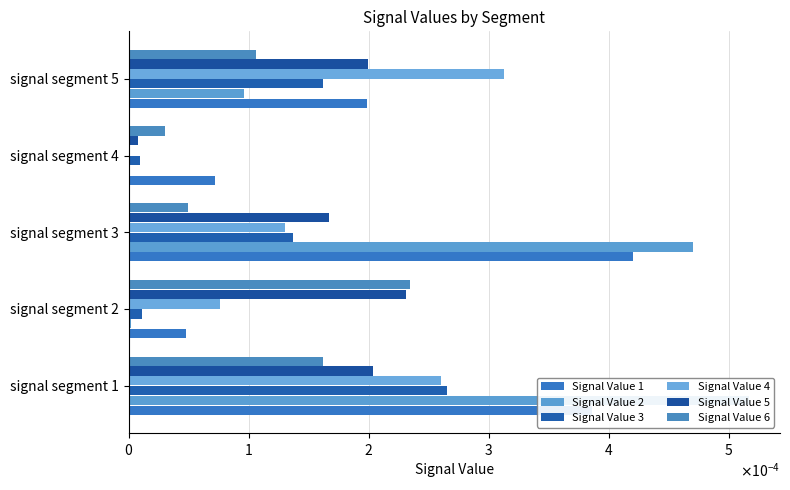

The Signal Value 3 series shows 0.0 at signal segment 5. True or false?

False